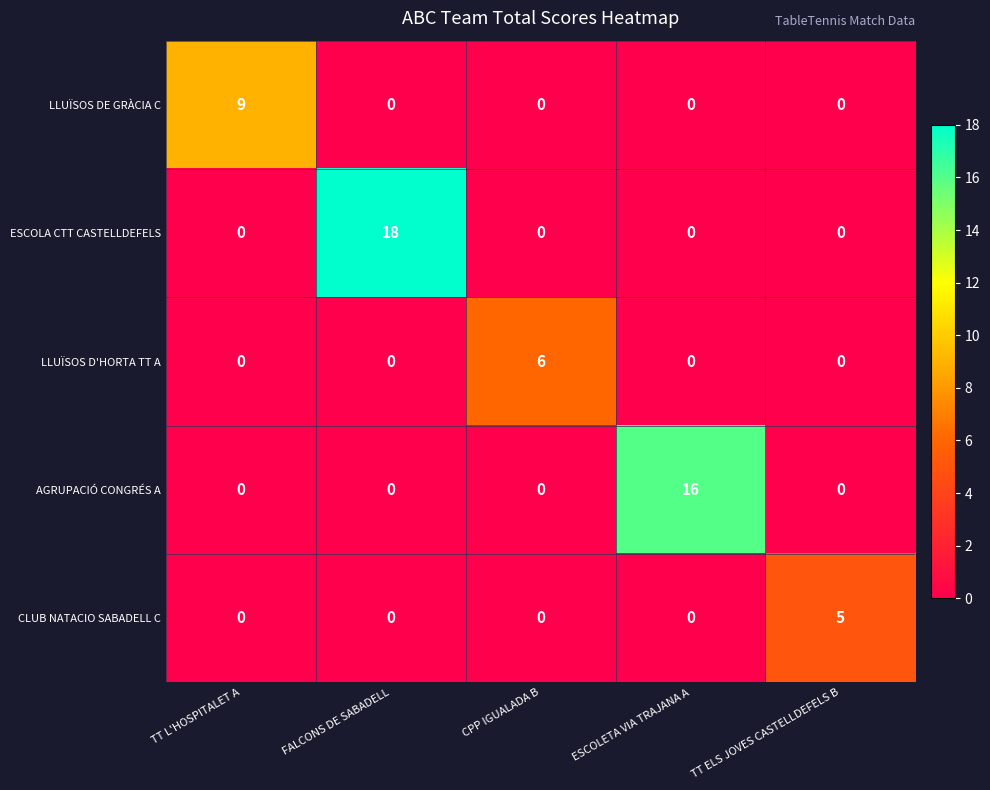

Reading left to right, list all the values displayed in this chart.

LLUÏSOS DE GRÀCIA C: TT L'HOSPITALET A=9	FALCONS DE SABADELL=0	CPP IGUALADA B=0	ESCOLETA VIA TRAJANA A=0	TT ELS JOVES CASTELLDEFELS B=0
ESCOLA CTT CASTELLDEFELS: TT L'HOSPITALET A=0	FALCONS DE SABADELL=18	CPP IGUALADA B=0	ESCOLETA VIA TRAJANA A=0	TT ELS JOVES CASTELLDEFELS B=0
LLUÏSOS D'HORTA TT A: TT L'HOSPITALET A=0	FALCONS DE SABADELL=0	CPP IGUALADA B=6	ESCOLETA VIA TRAJANA A=0	TT ELS JOVES CASTELLDEFELS B=0
AGRUPACIÓ CONGRÉS A: TT L'HOSPITALET A=0	FALCONS DE SABADELL=0	CPP IGUALADA B=0	ESCOLETA VIA TRAJANA A=16	TT ELS JOVES CASTELLDEFELS B=0
CLUB NATACIO SABADELL C: TT L'HOSPITALET A=0	FALCONS DE SABADELL=0	CPP IGUALADA B=0	ESCOLETA VIA TRAJANA A=0	TT ELS JOVES CASTELLDEFELS B=5